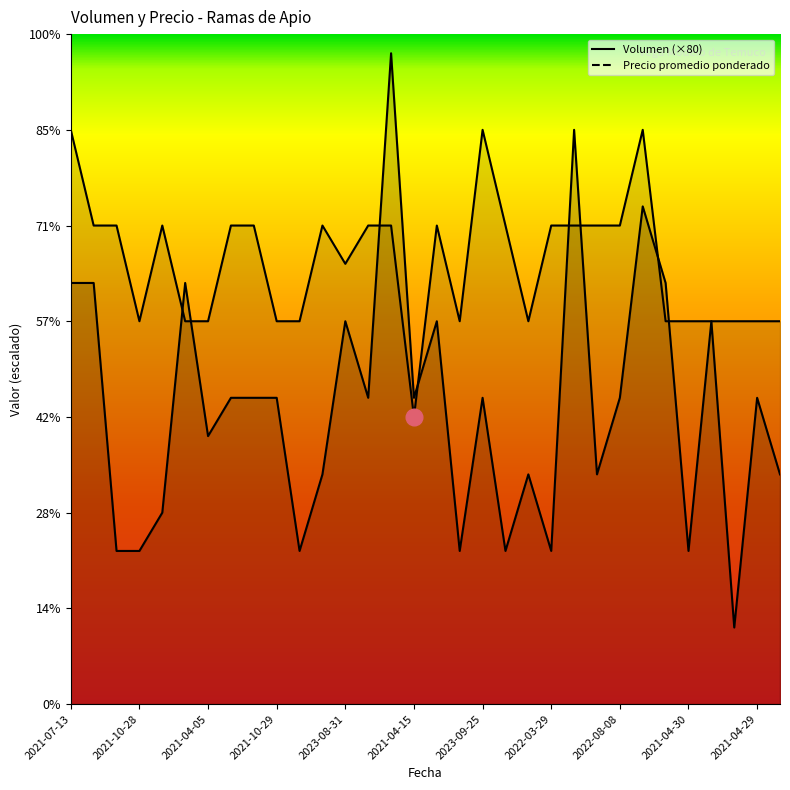

Where is the first local minimum for Precio promedio ponderado?

2021-10-28